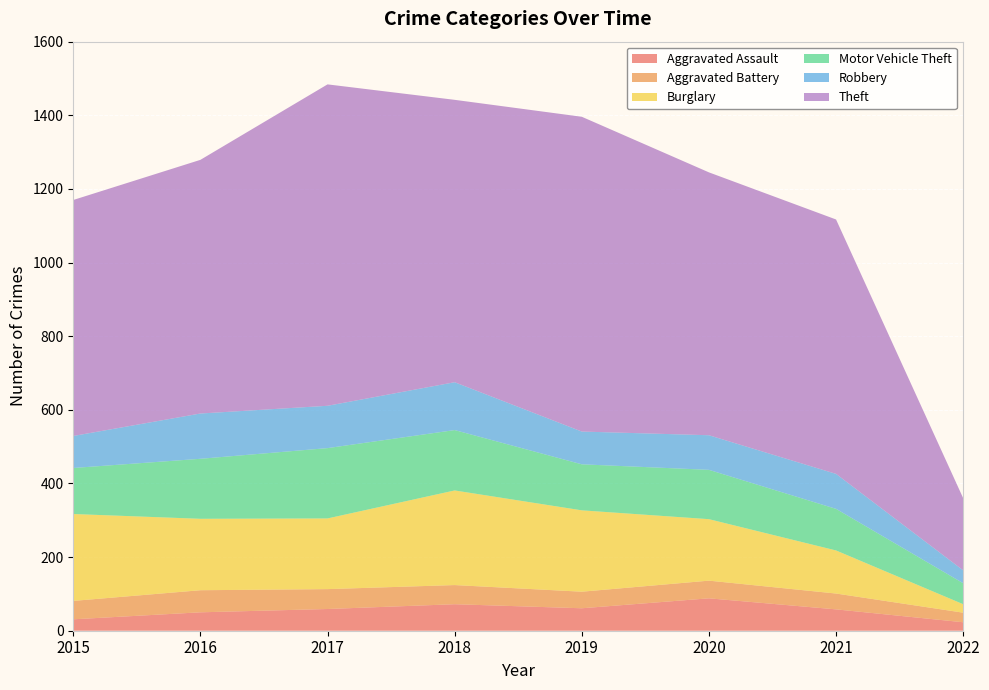

Reading left to right, what are all the values shown in this chart?

Aggravated Assault: 31	50	59	72	61	88	58	23
Aggravated Battery: 50	60	54	52	45	48	43	26
Burglary: 236	194	192	257	221	167	117	23
Motor Vehicle Theft: 125	163	191	164	125	134	113	57
Robbery: 87	123	115	130	89	94	95	35
Theft: 641	689	873	767	855	714	691	196